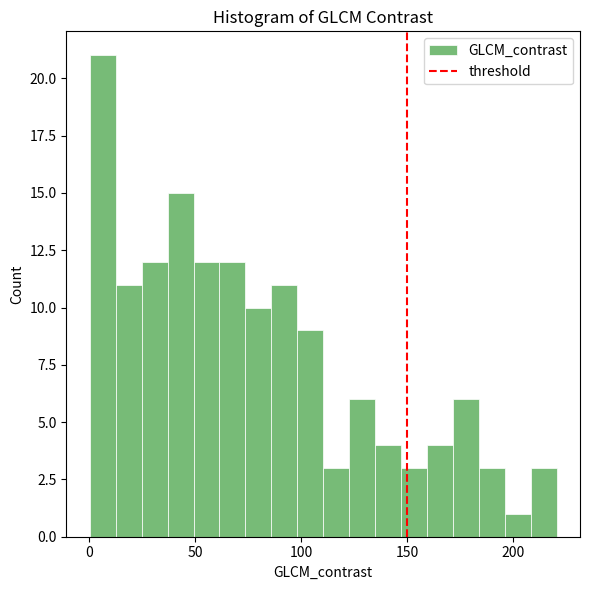

Around what value on the x-axis is the tallest bar? Give the approximate position of its centre, as read against the axis.

5